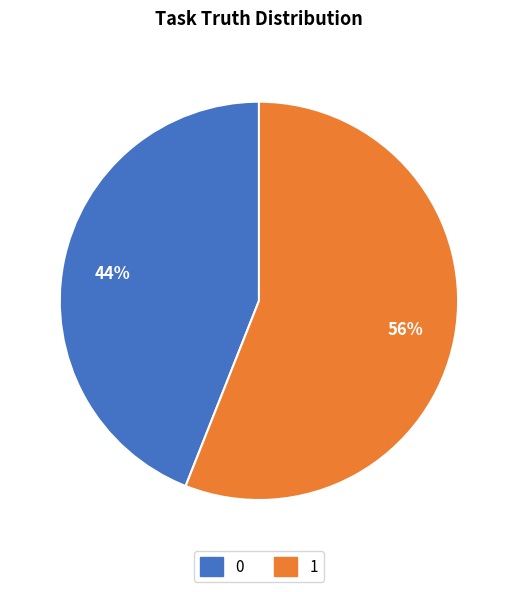

What is the largest slice in the pie chart?

1